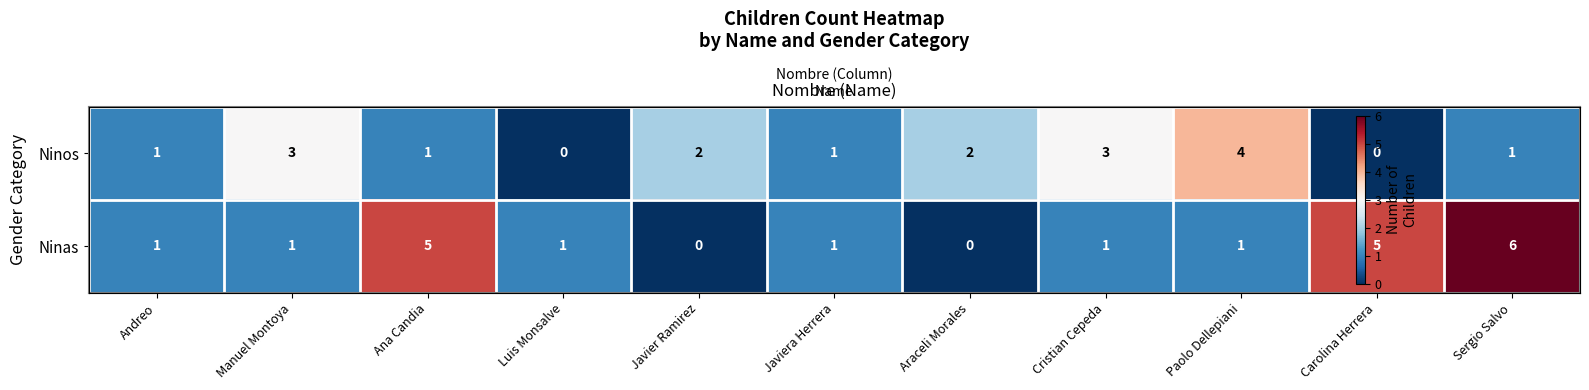

Which category has the highest value across all series?

Sergio Salvo